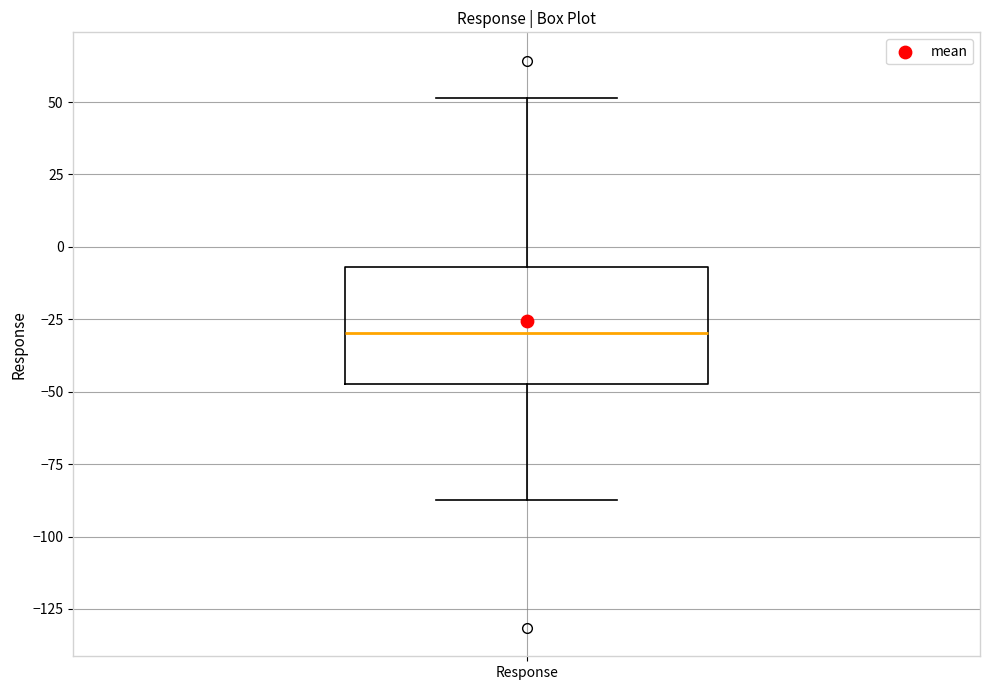

Where does the lower whisker of the box for Response end on the y-axis? The values are not printed on the chart, so give them approximately, as read against the axis.

-90